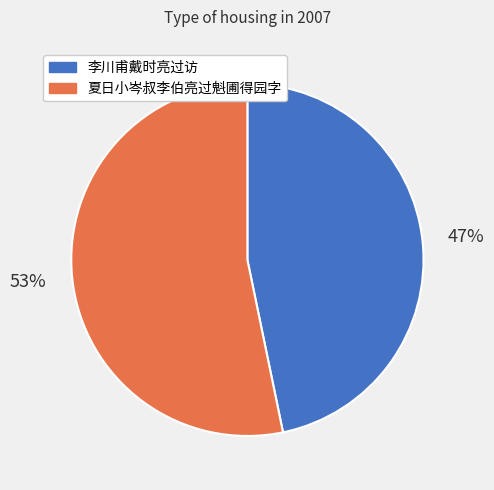

To the nearest percent, what portion does 李川甫戴时亮过访 represent?

47%